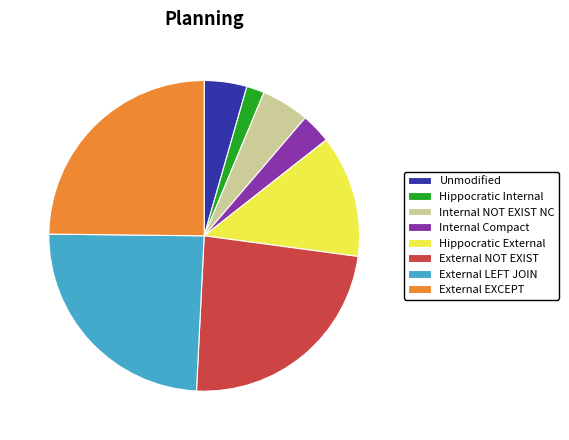

Combined, do Hippocratic Internal and Unmodified account for over 50%?

No